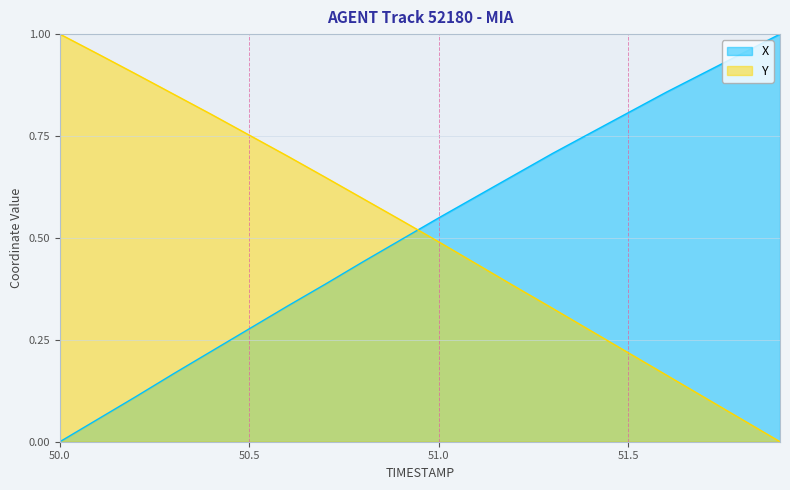

True or false: X has a value of 0.2 at 50.4.

True